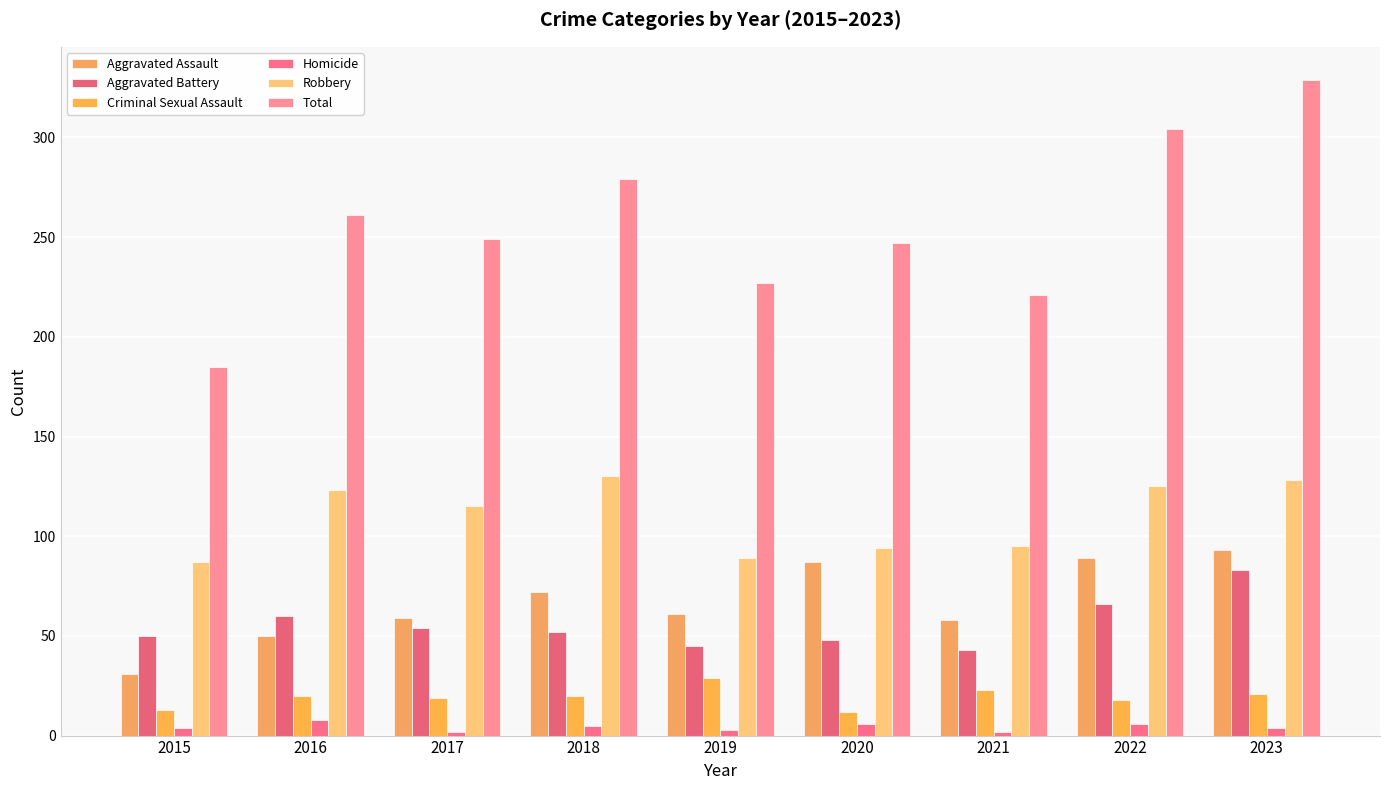

What are all the series names shown in the legend?

Aggravated Assault, Aggravated Battery, Criminal Sexual Assault, Homicide, Robbery, Total